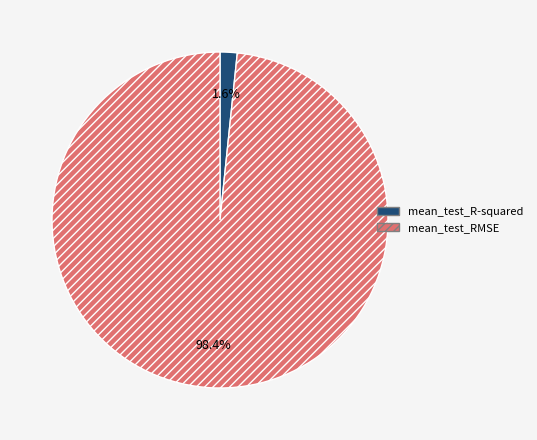

Between mean_test_RMSE and mean_test_R-squared, which is larger?

mean_test_RMSE